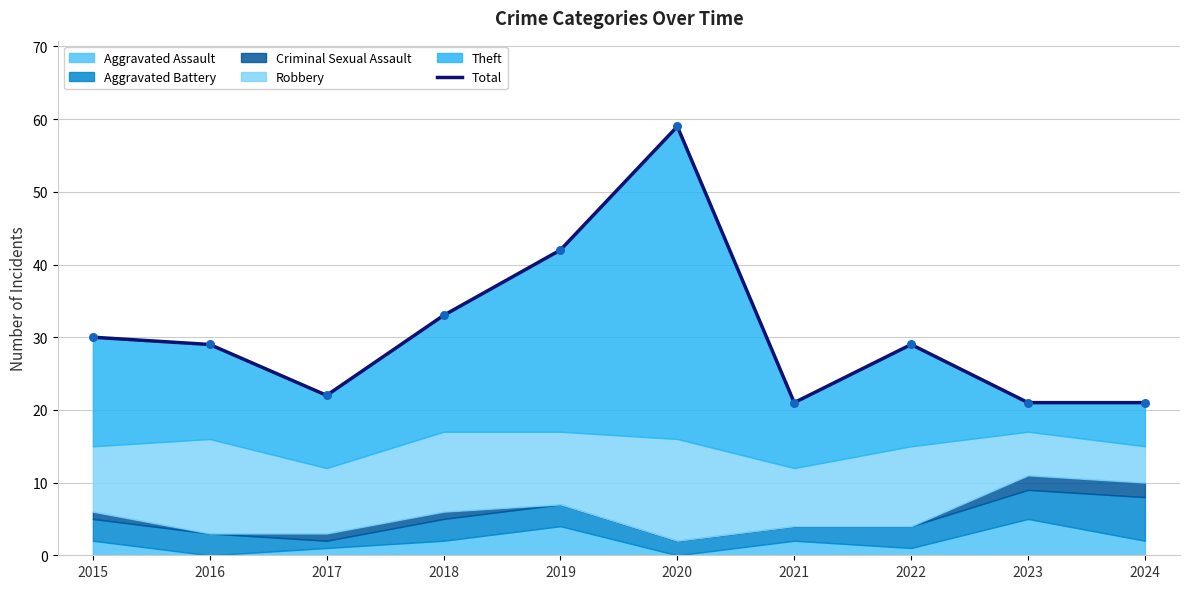

What is the change in value from 2016 to 2018?

+4